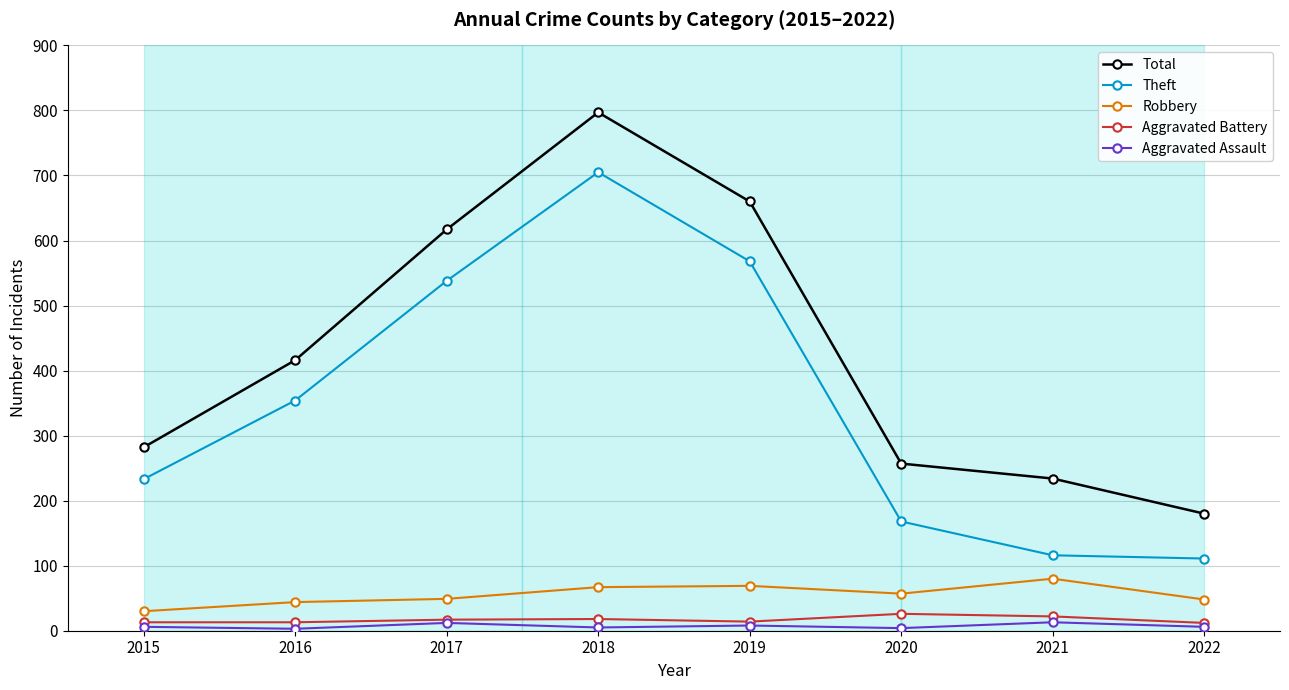

True or false: Total has a value of 257 at 2020.

True